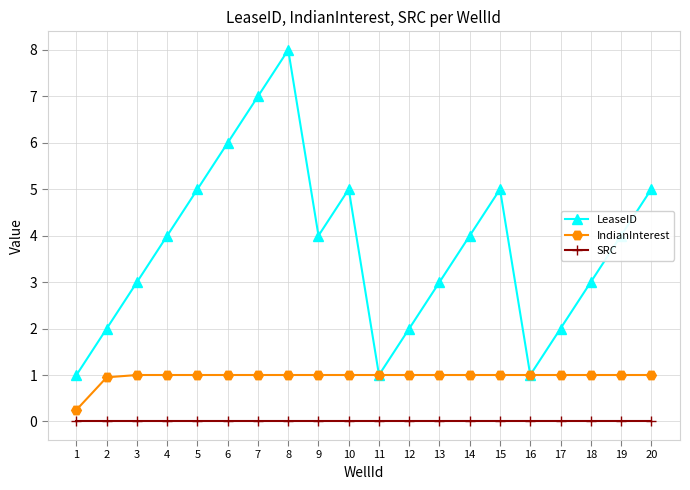

At which category does the chart reach its peak across all series?

8